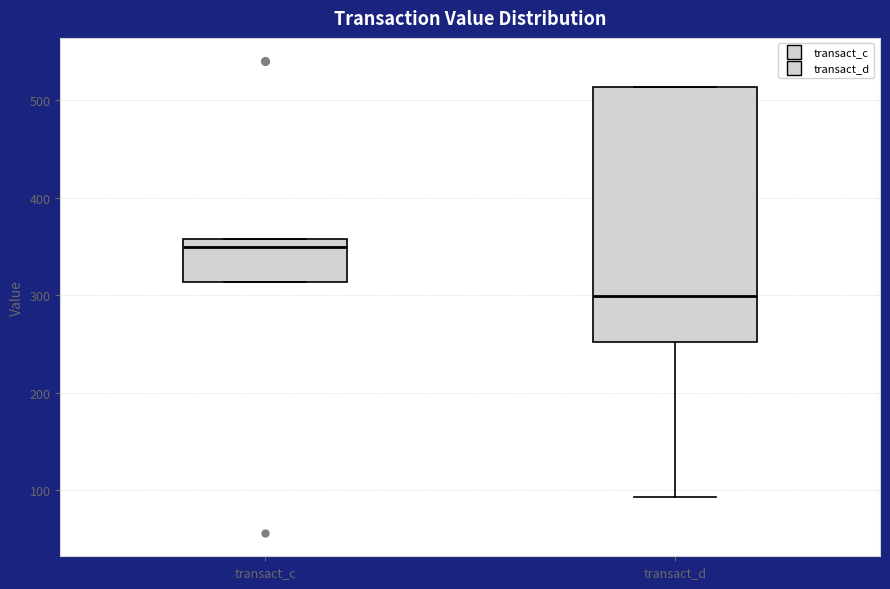

Reading left to right, read every box against the y-axis: the position of its median line, the range the box covers, and the ends of its whiskers. The values are not printed on the chart, so give them approximately, as read against the axis.

transact_c: median 350, box 310 to 360, whiskers 310 to 360
transact_d: median 300, box 250 to 510, whiskers 90 to 510